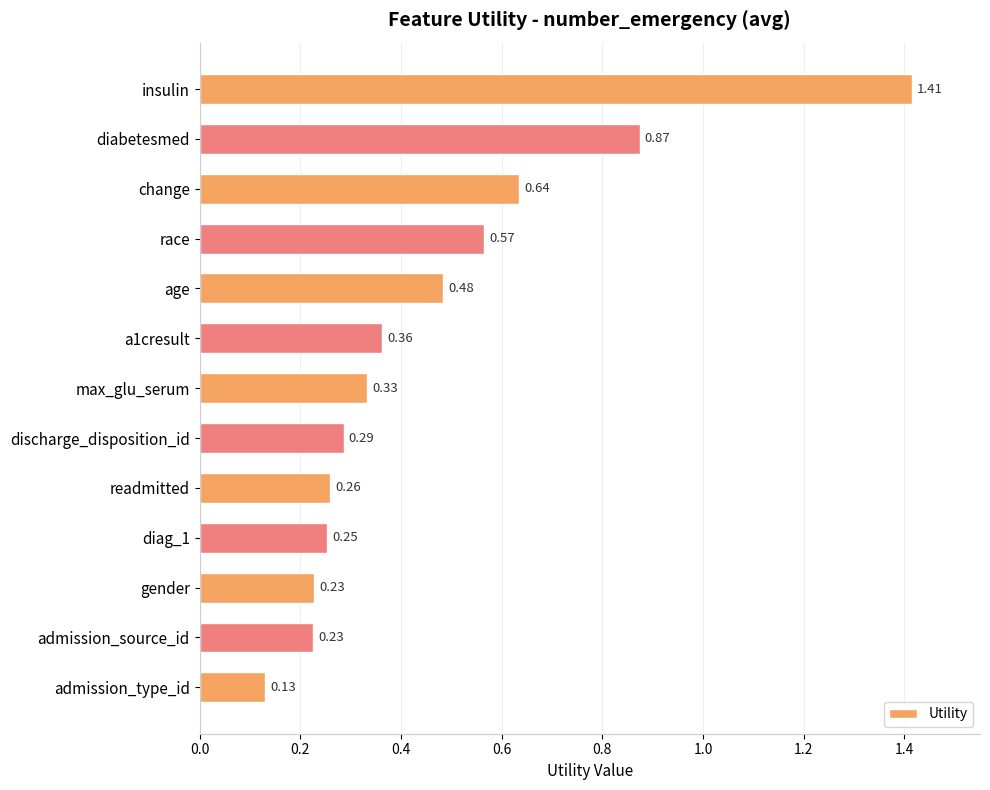

Does the chart contain any negative values?

No